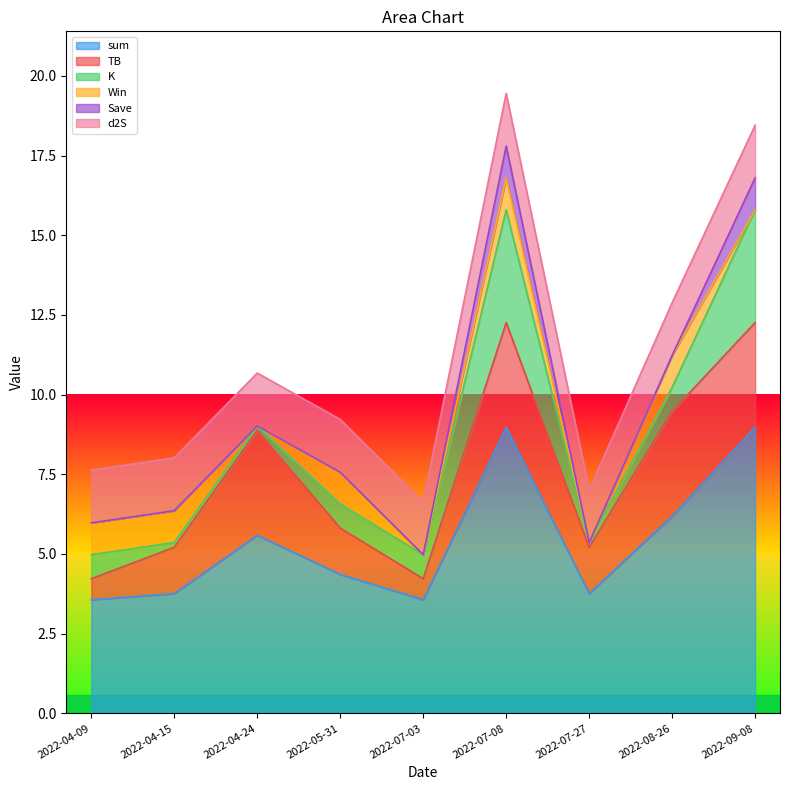

What is the value of the Save point at the 9th from the left?

1.0